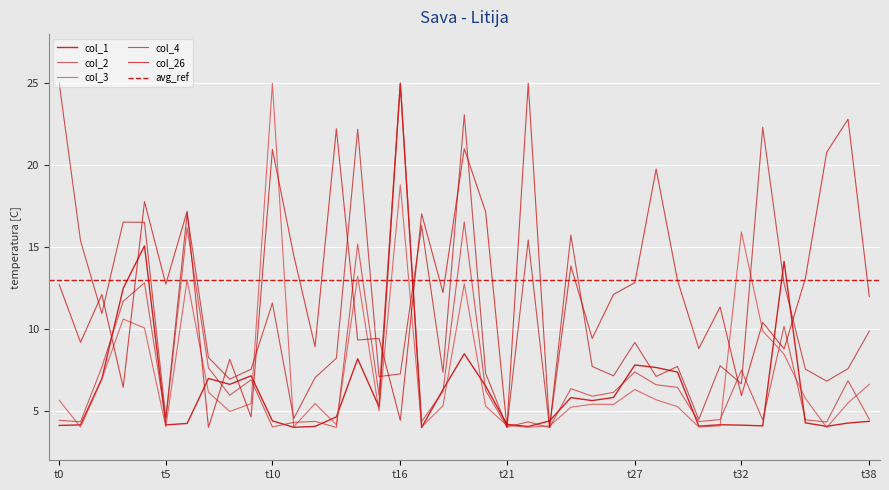

In col_26, how many points are higher than both neighbors (excluding endpoints)?

15